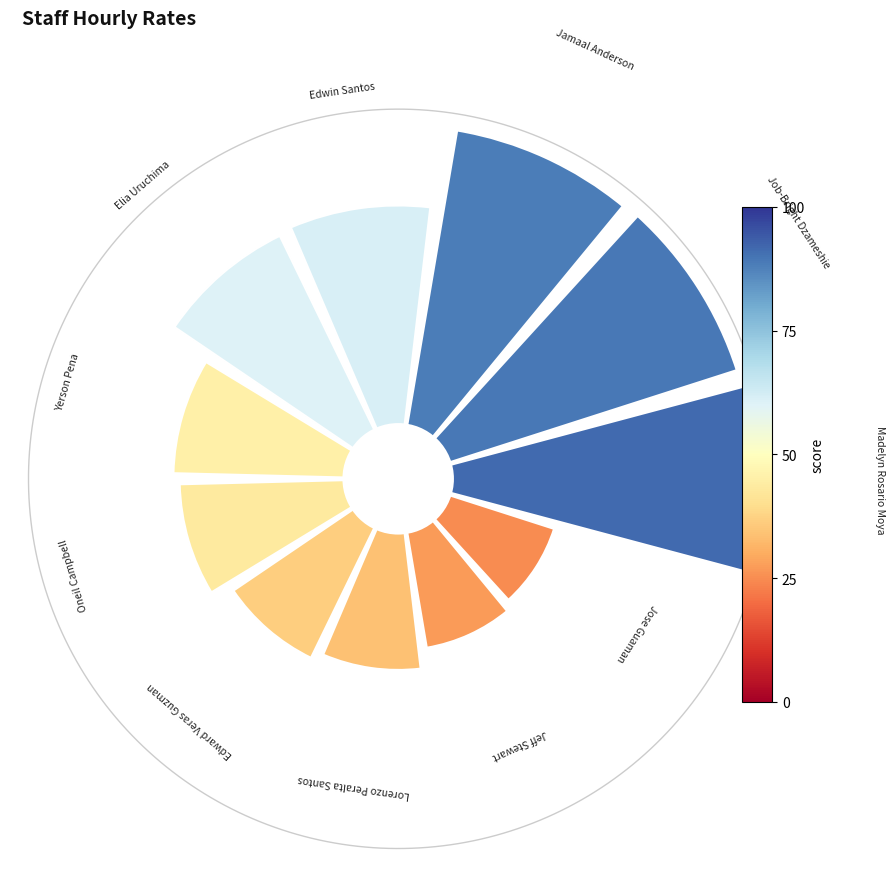

Rank the categories by value from lowest to highest.

Jose Guaman, Jeff Stewart, Lorenzo Peralta Santos, Edward Veras Guzman, Oneil Campbell, Yerson Pena, Elia Uruchima, Edwin Santos, Jamaal Anderson, Job-Bright Dzameshie, Madelyn Rosario Moya